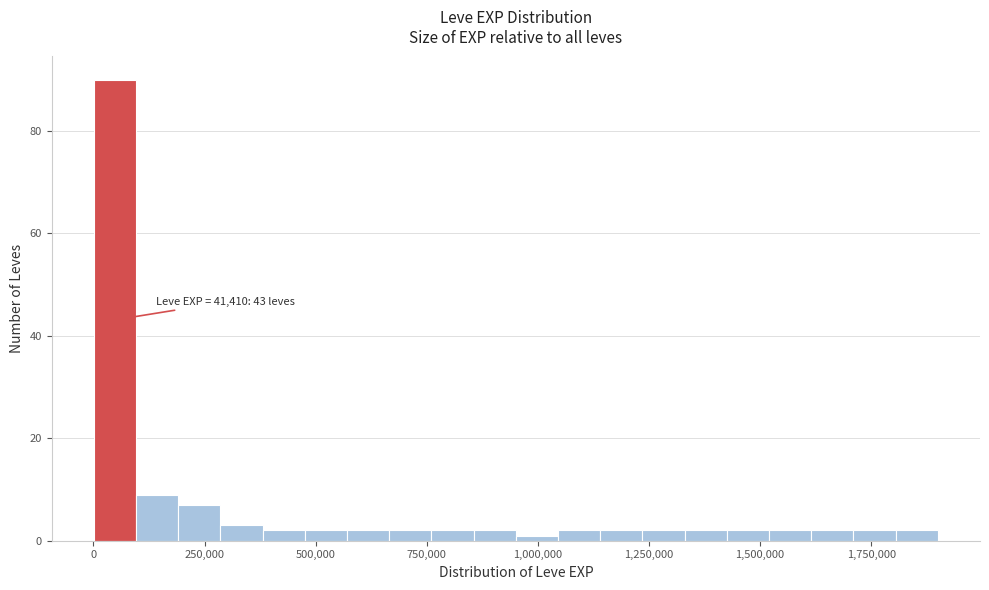

Read against the x-axis, roughly where is the centre of the tallest bar?

50000